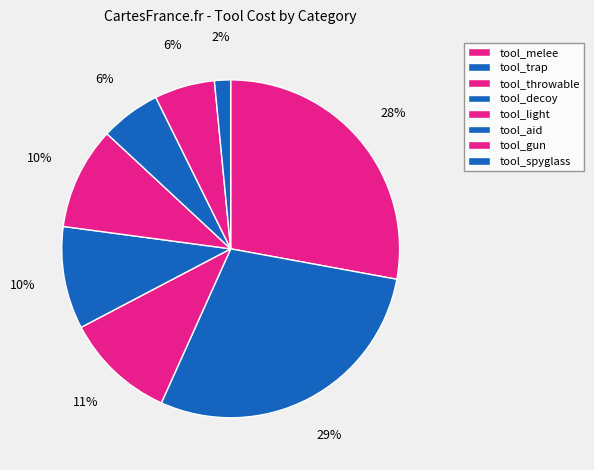

To the nearest percent, what percentage of the pie is tool_gun?

6%